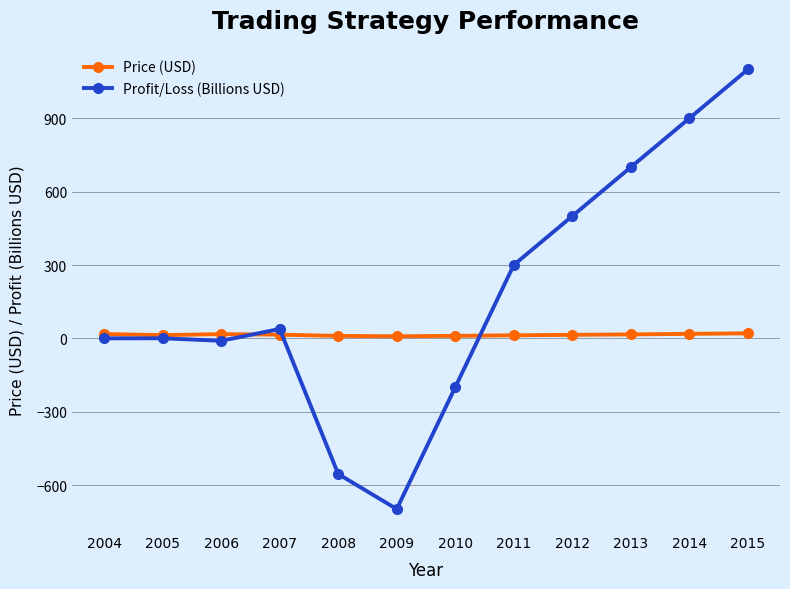

Which series has the largest total across all categories?

Profit/Loss (Billions USD)